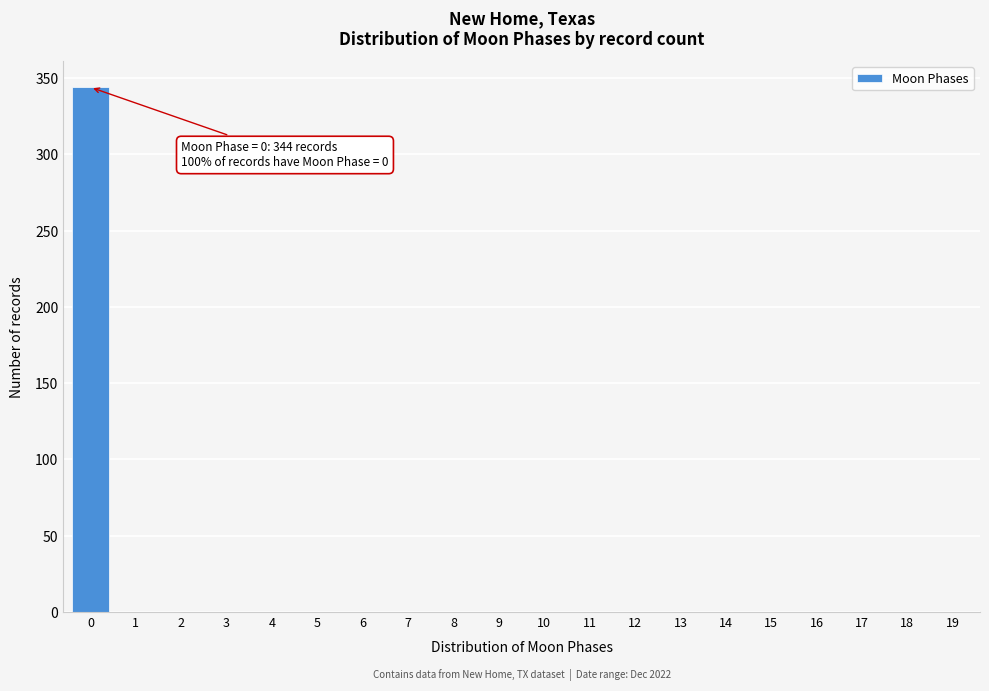

Reading left to right, transcribe all the data shown in this chart.

0=344	1=0	2=0	3=0	4=0	5=0	6=0	7=0	8=0	9=0	10=0	11=0	12=0	13=0	14=0	15=0	16=0	17=0	18=0	19=0